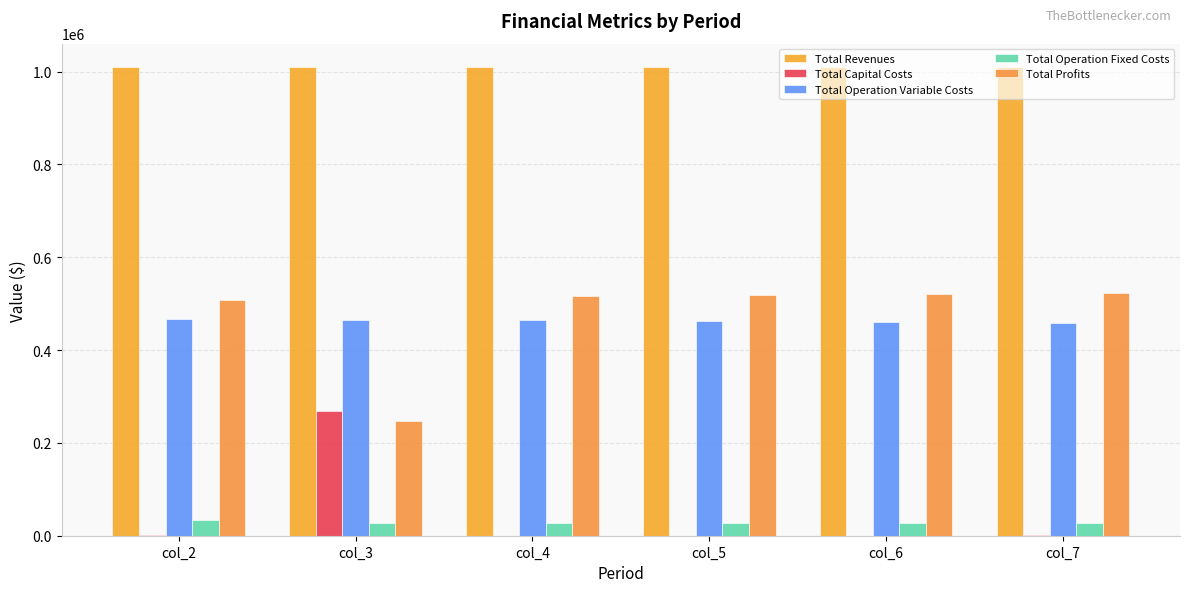

The Total Operation Variable Costs series shows 462143.2 at col_5. True or false?

True